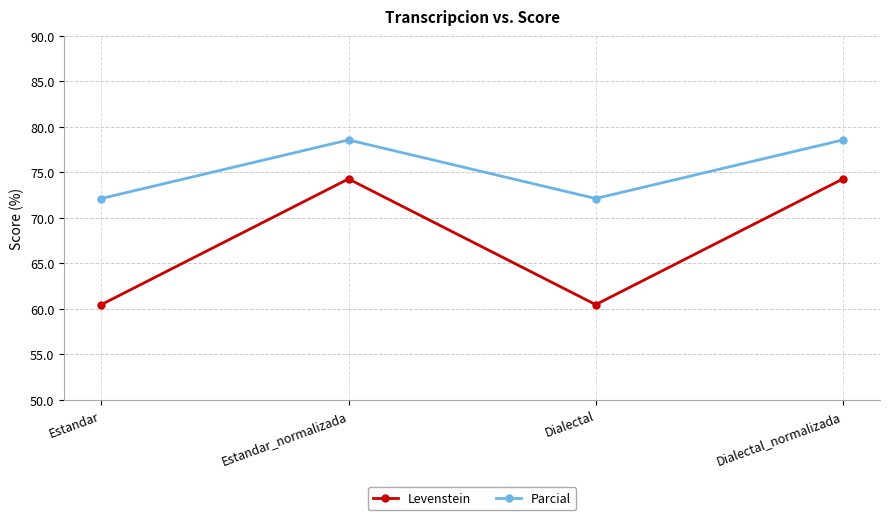

Is it true that Parcial equals 78.6 at Dialectal_normalizada?

True